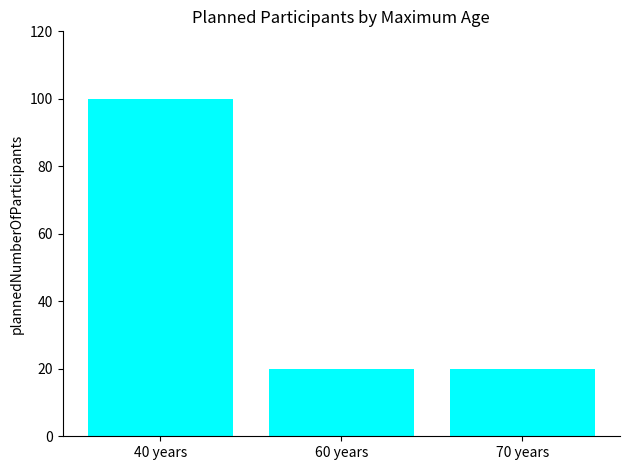

How many values are between 20 and 100?

3